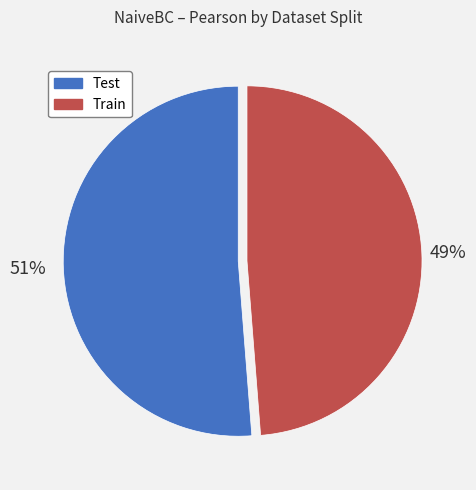

The Train slice represents 43% of the pie. True or false?

False